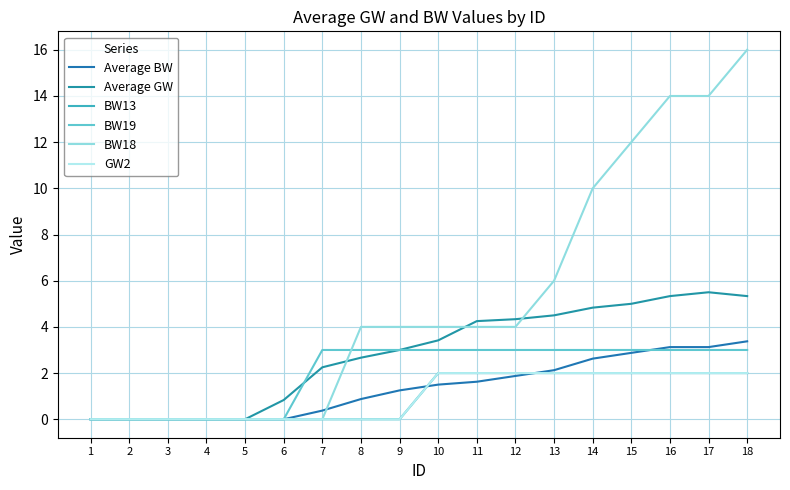

Does the chart display data point markers on the line(s)?

No